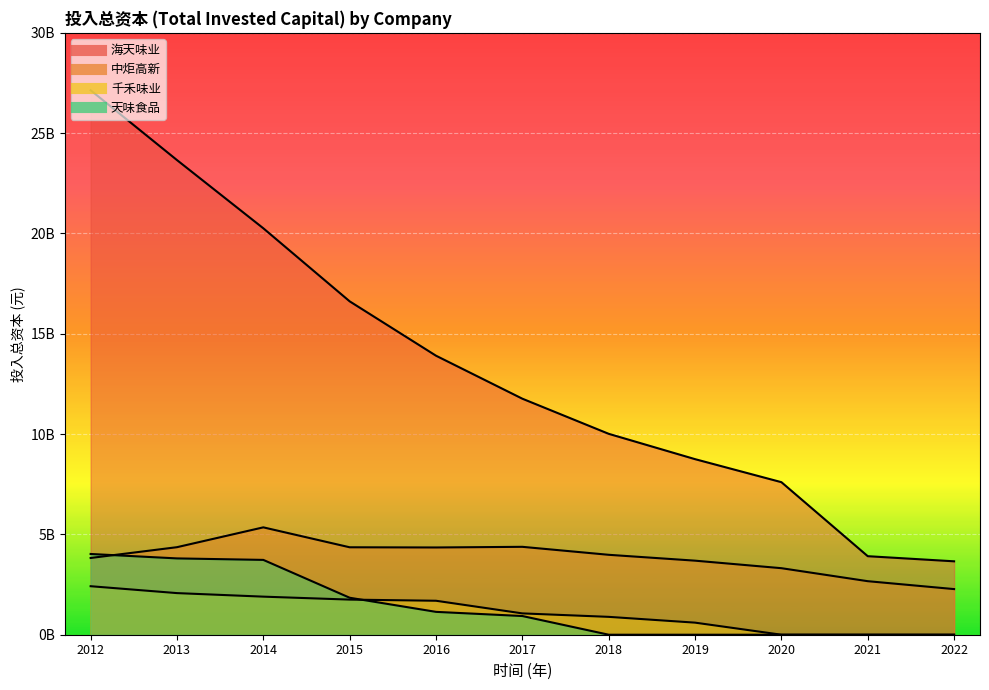

True or false: 千禾味业 has more than 0 points higher than both neighbors.

False